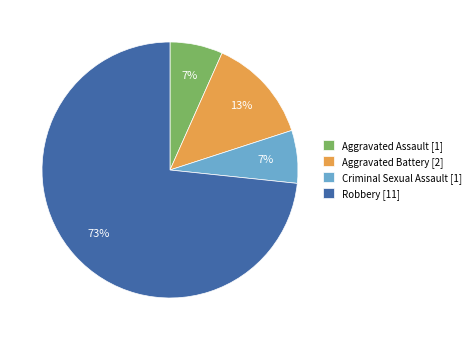

To the nearest percent, what portion does Aggravated Battery represent?

13%